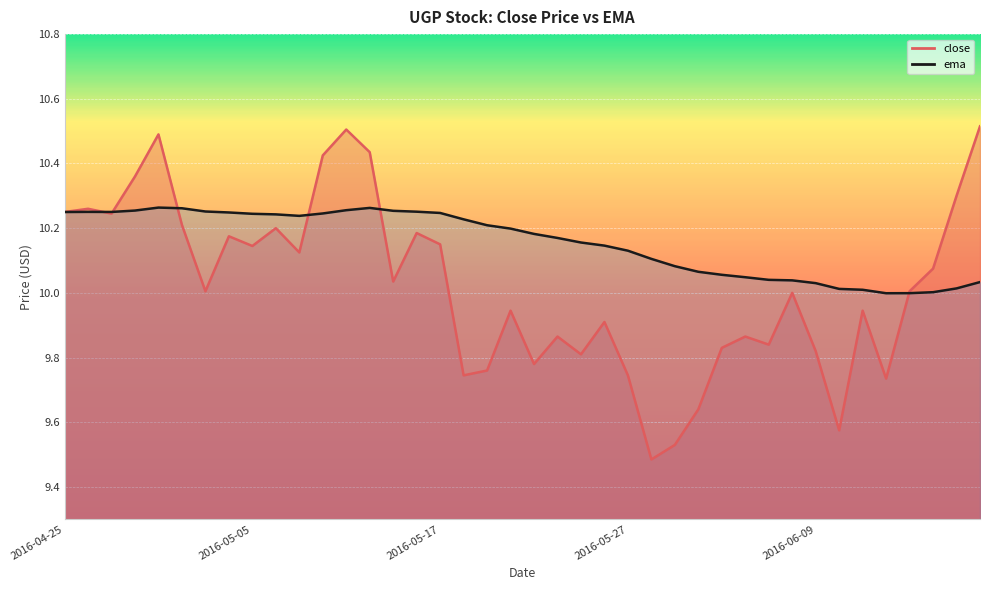

Does the chart display data point markers on the line(s)?

No